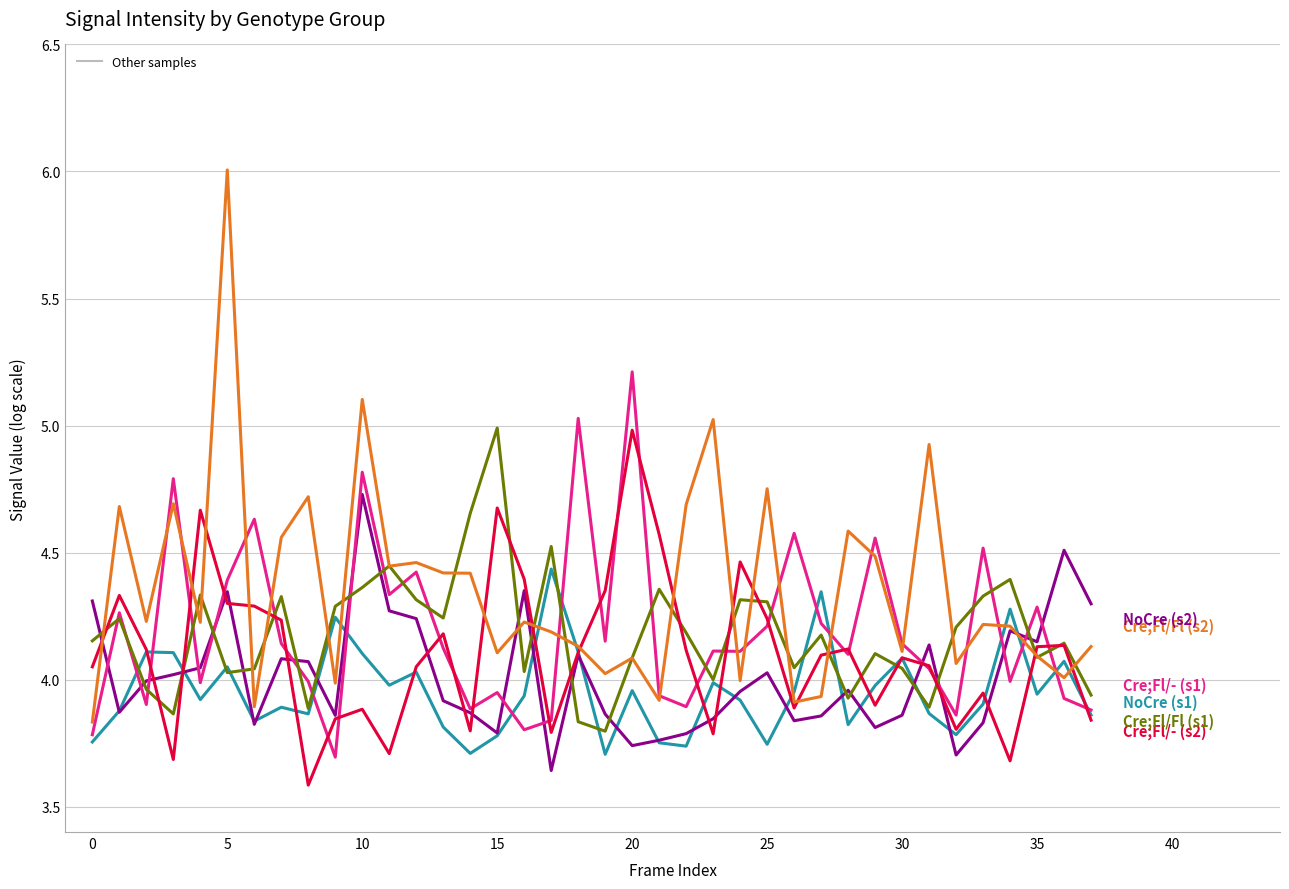

What is the greatest value displayed?

6.0